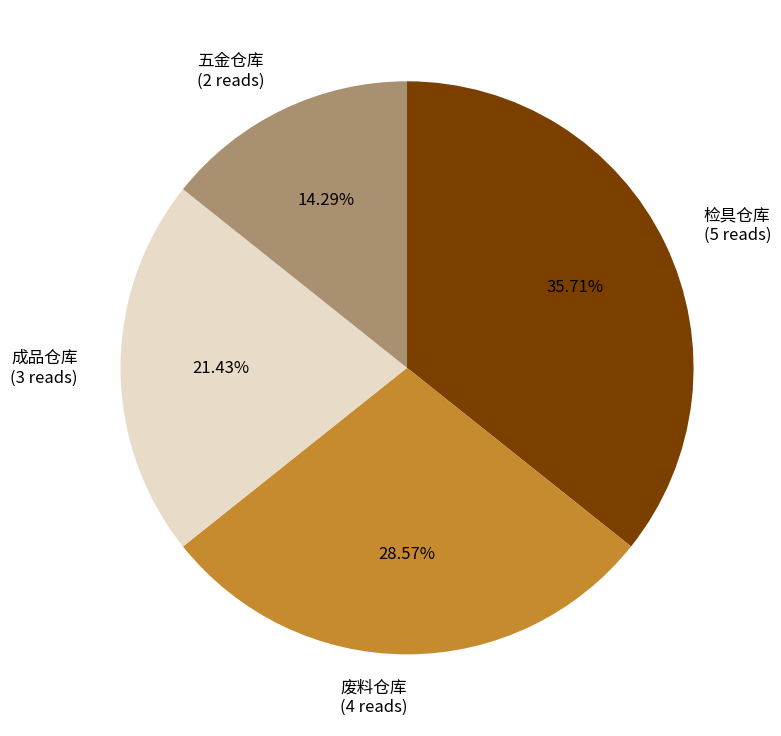

Combined, do 成品仓库 (3 reads) and 五金仓库 (2 reads) account for over 50%?

No